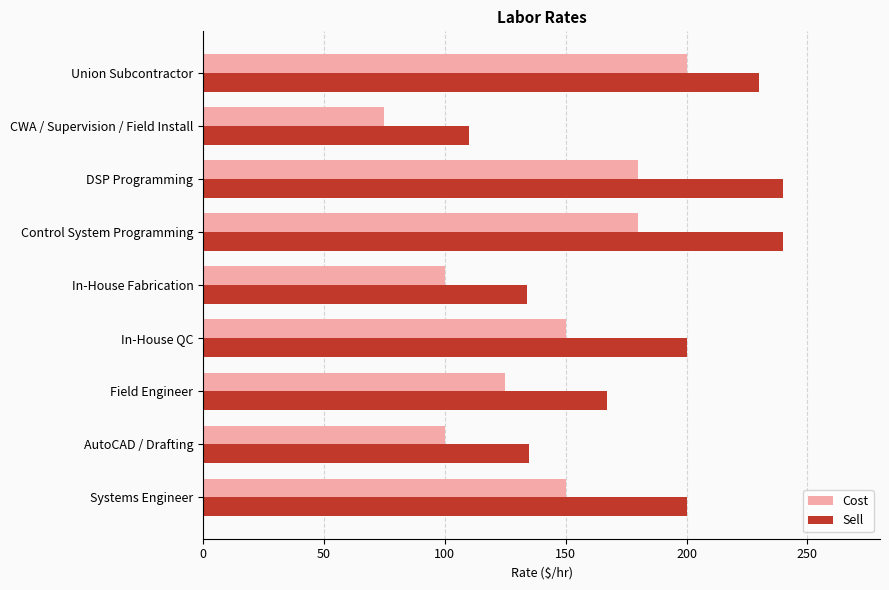

What is the difference between the Sell values at Control System Programming and In-House QC?

40